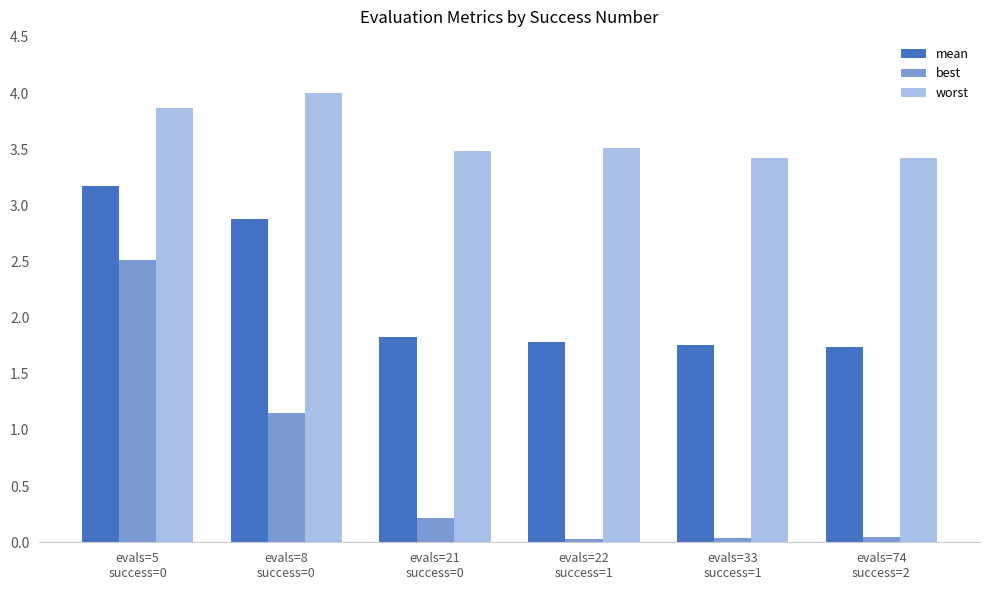

Count the mean values in the range 1 to 2.

4